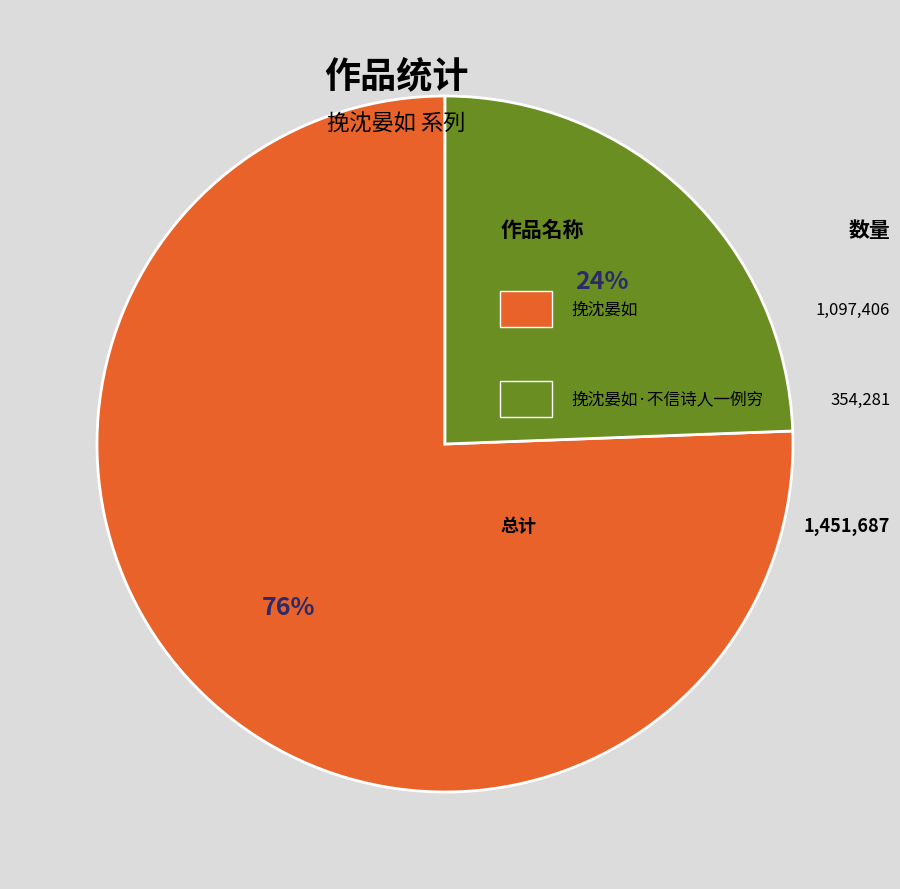

Is there any slice that represents more than half of the pie?

Yes